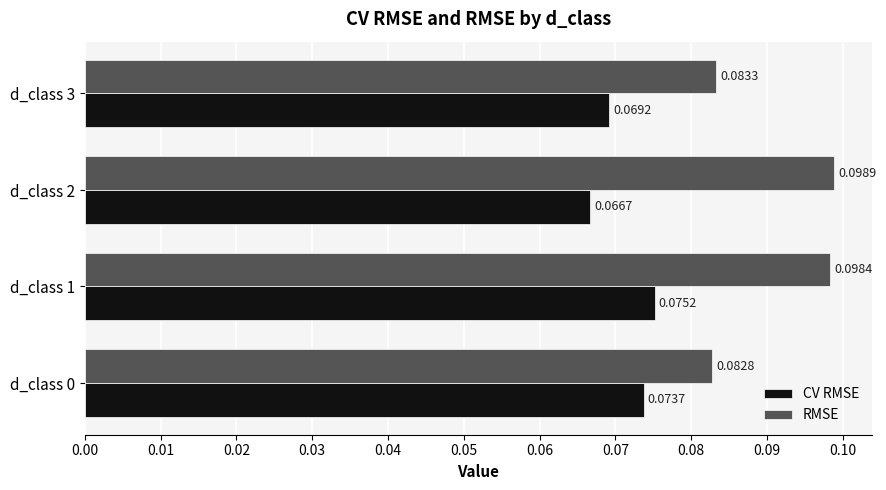

Rank the series by their average value, from lowest to highest.

CV RMSE, RMSE